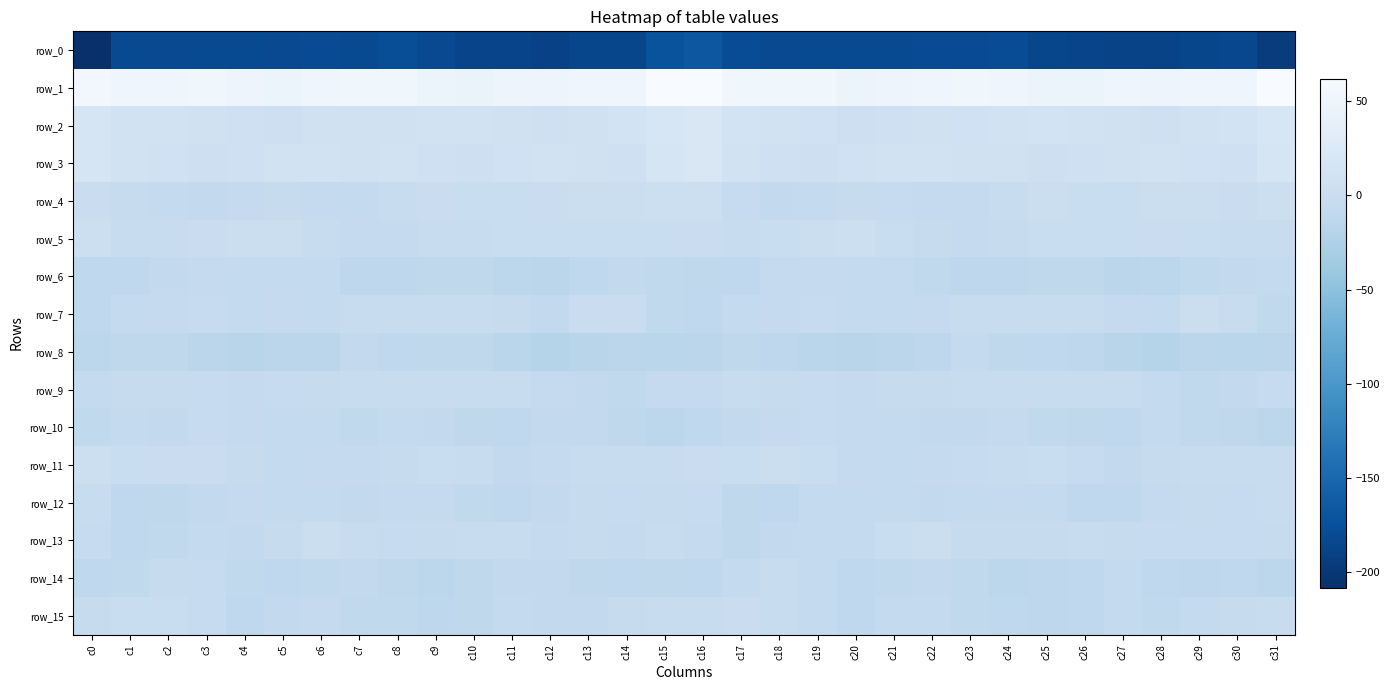

Is it true that row_3 equals 7.0 at c25?

False